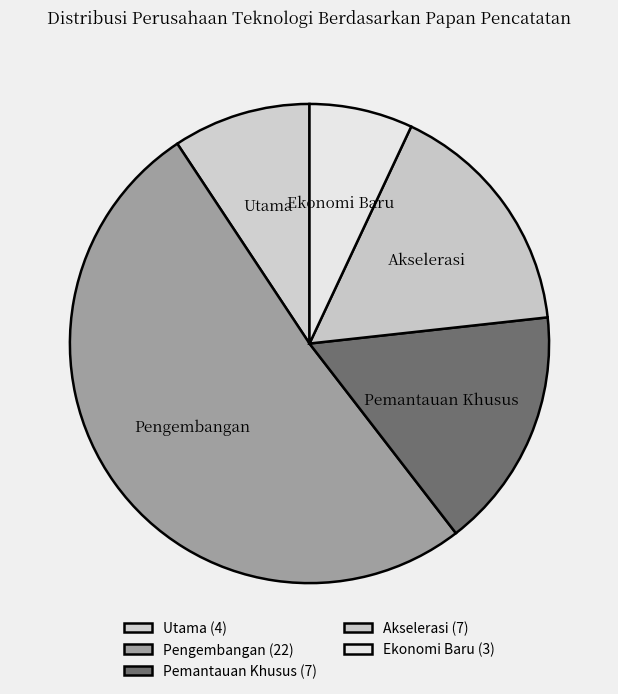

Is it true that Pemantauan Khusus is 22% of the pie?

False